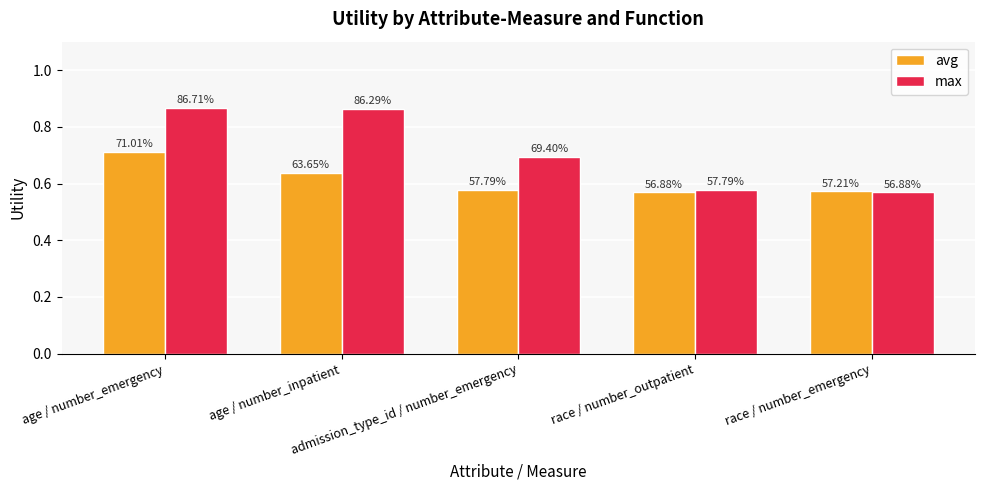

At race / number_emergency, list the series in order from smallest to largest.

max, avg